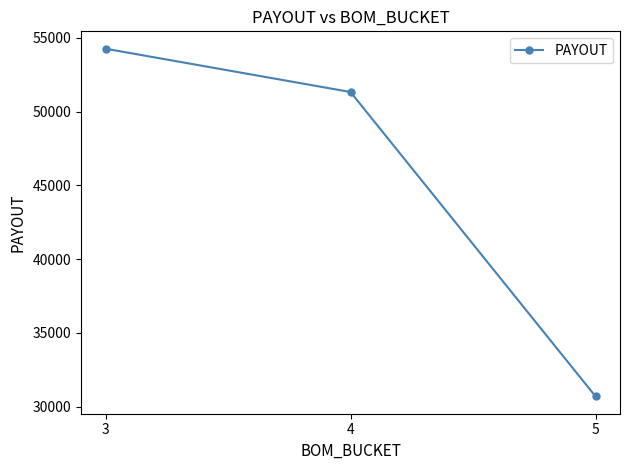

Between 3 and 4, which is larger?

3